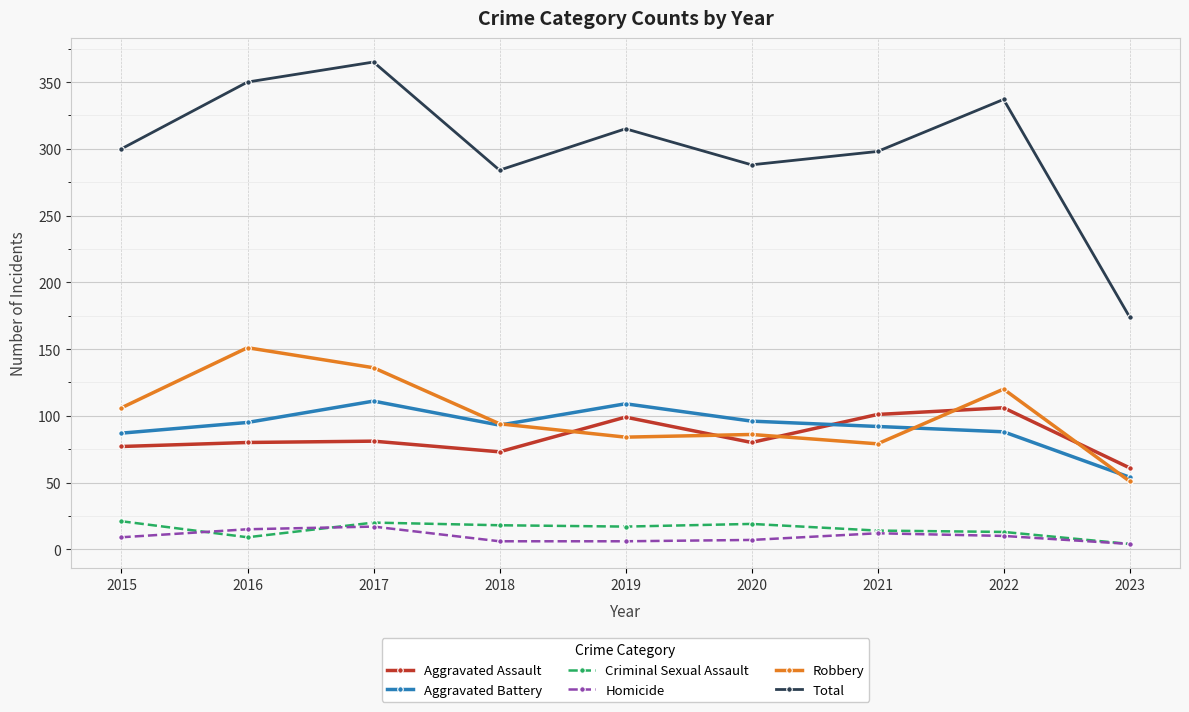

How many data points in Total are less than 300?

4